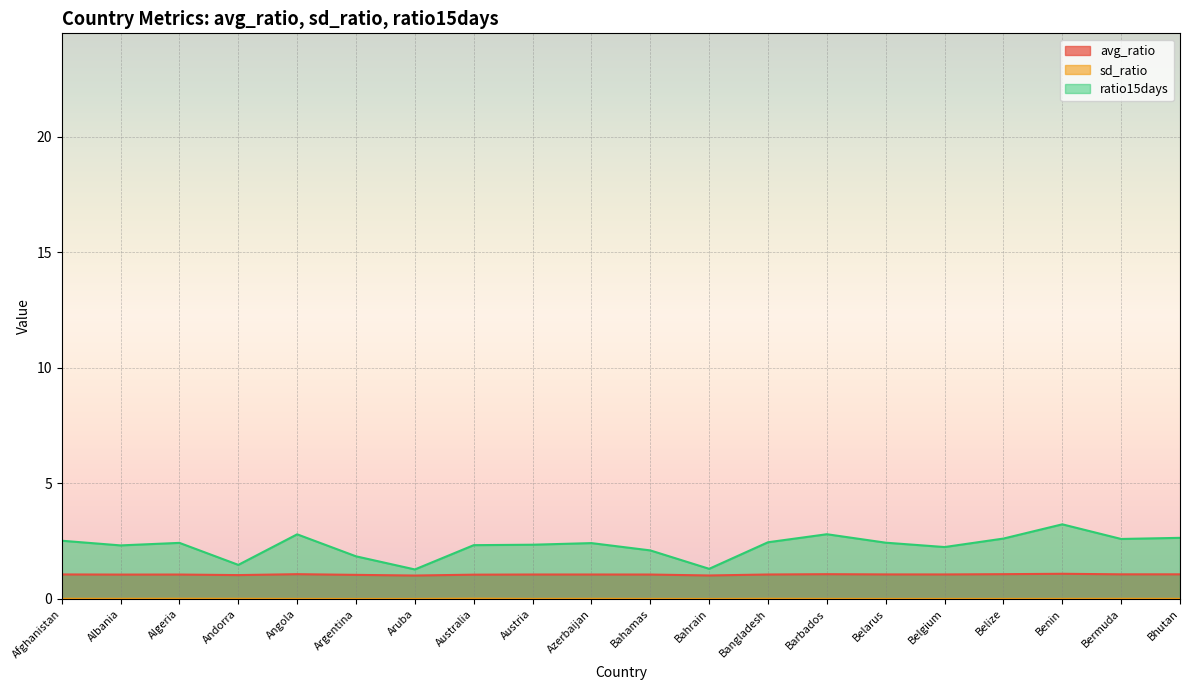

At which category is the sum across all series the highest?

Benin